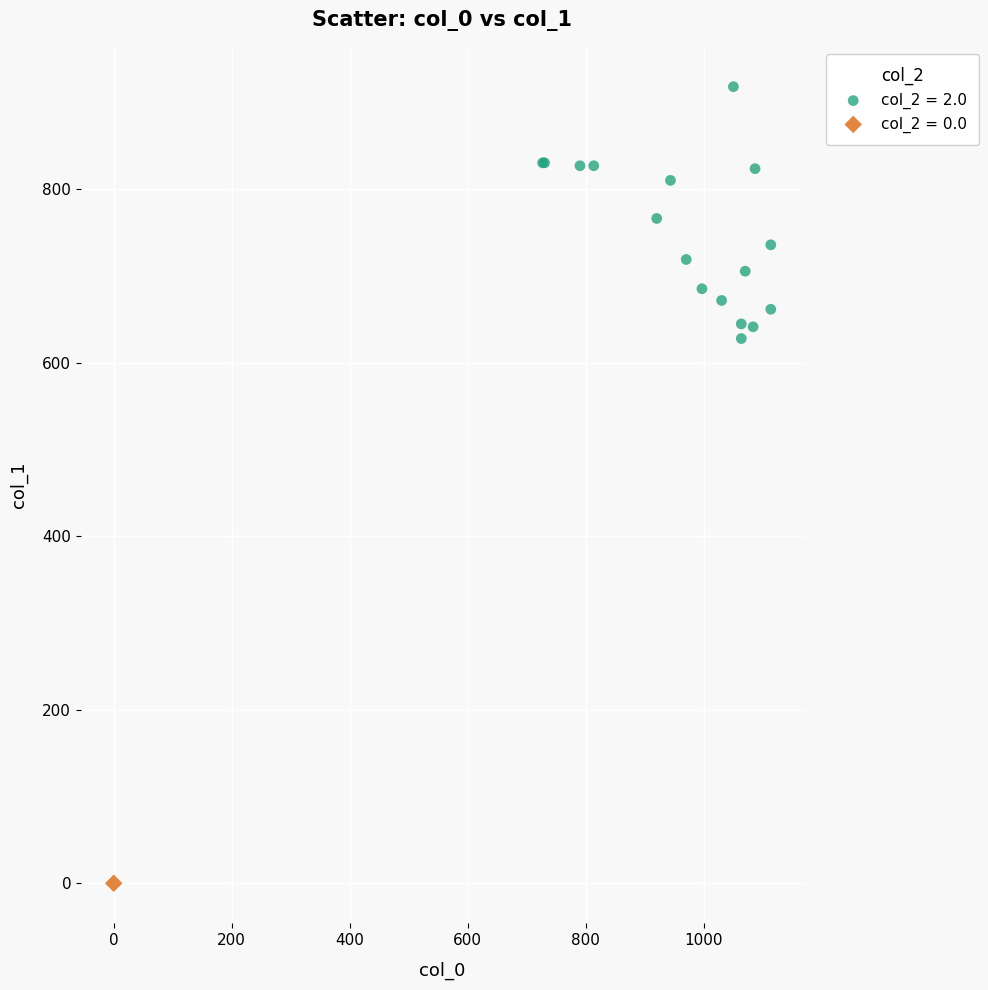

What are all the series names shown in the legend?

col_2 = 2.0, col_2 = 0.0